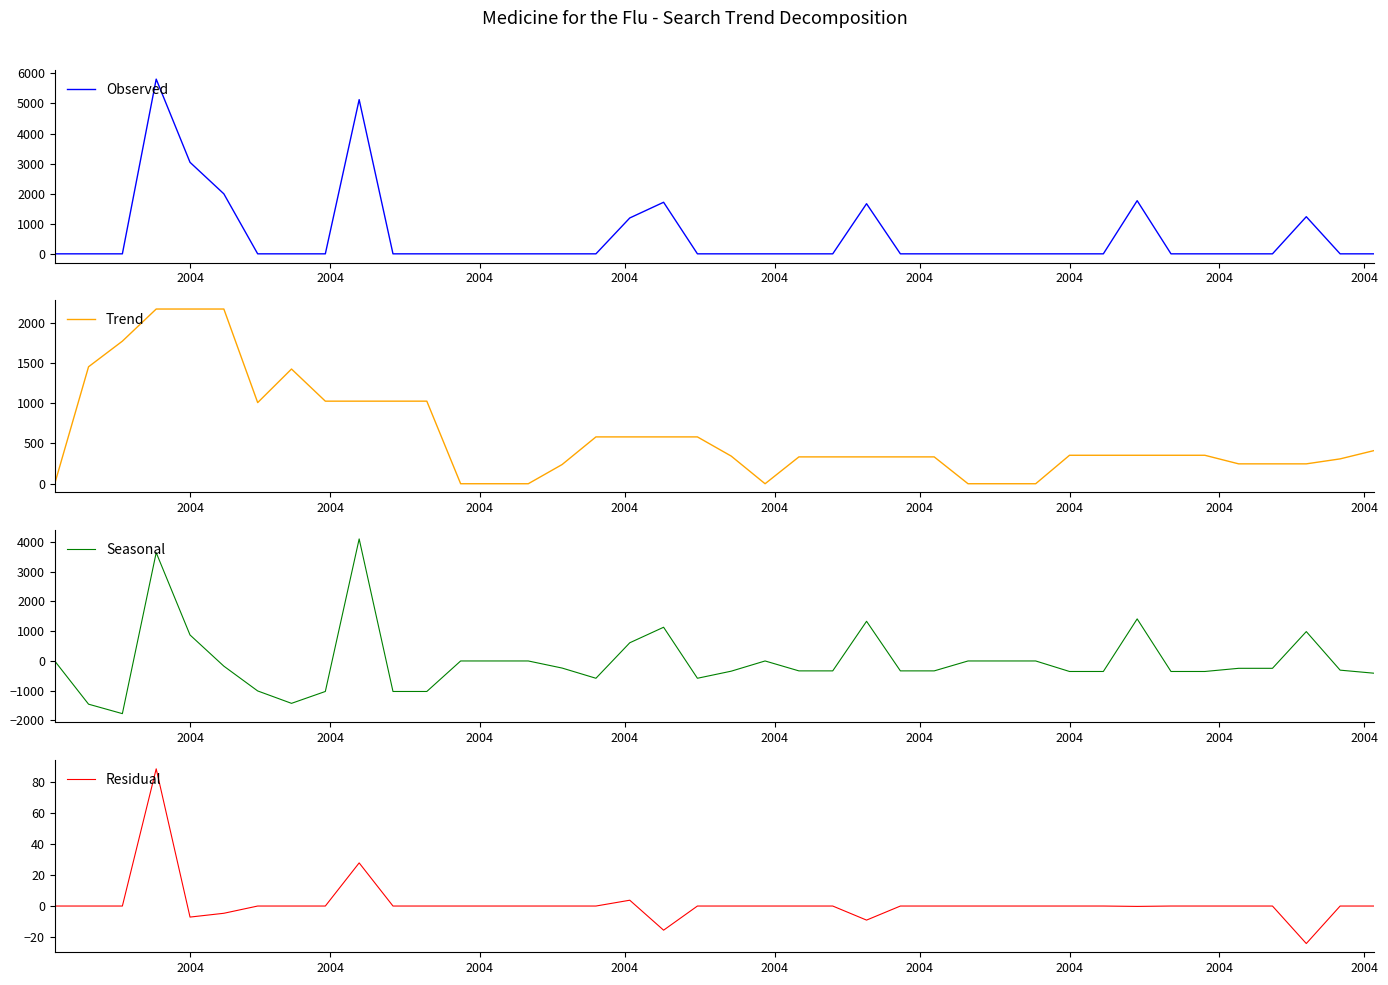

How many values in the Observed series exceed 0?

9